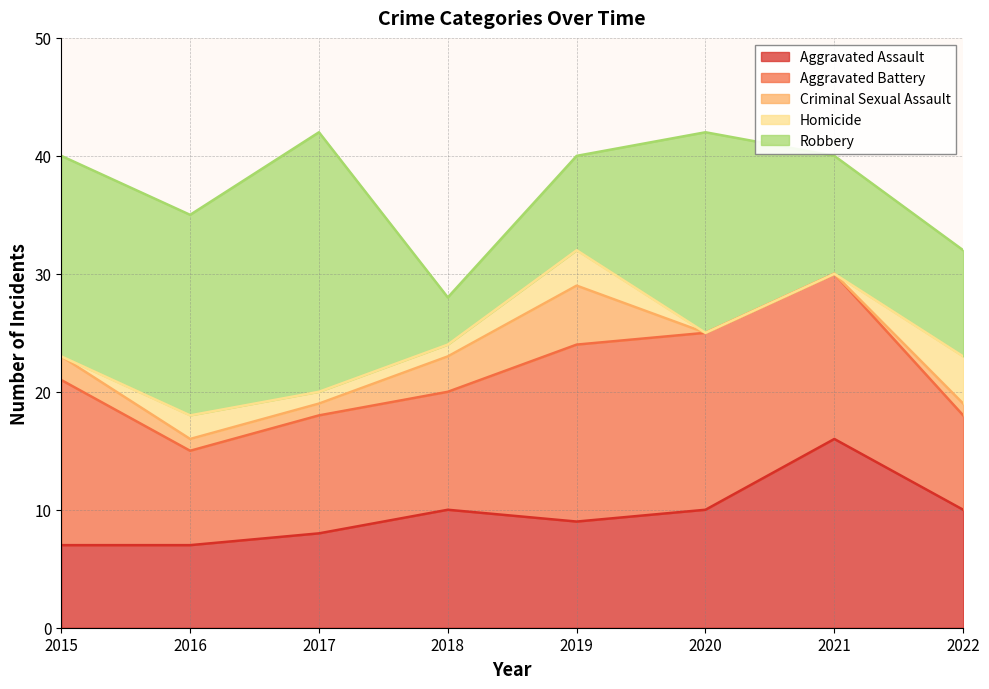

The Aggravated Battery series shows 8 at 2016. True or false?

True